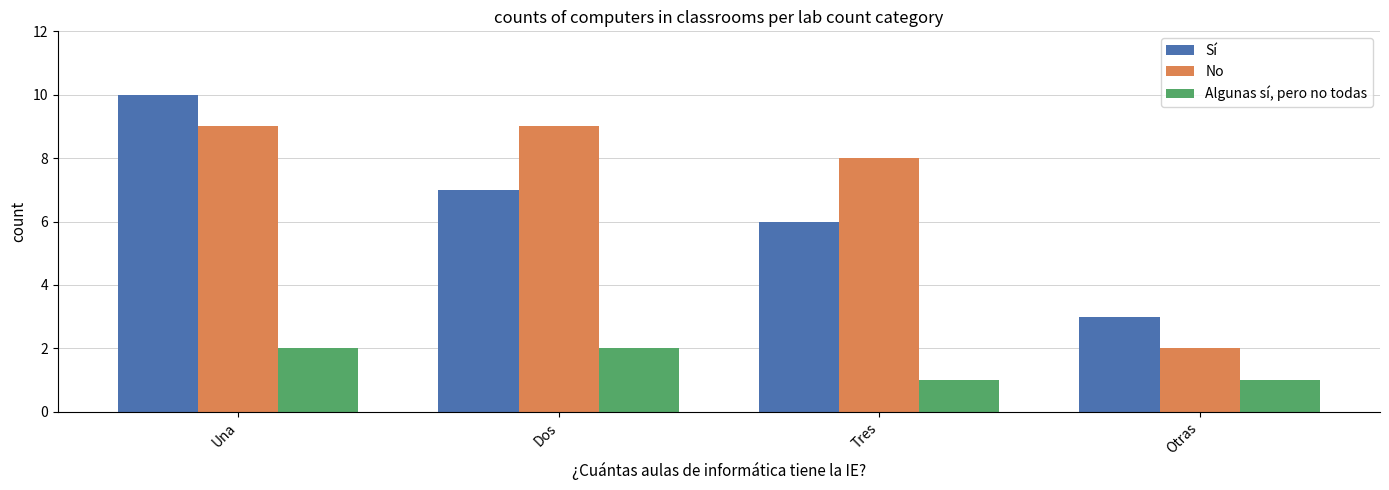

Are the bars grouped side by side (vs. stacked)?

Yes